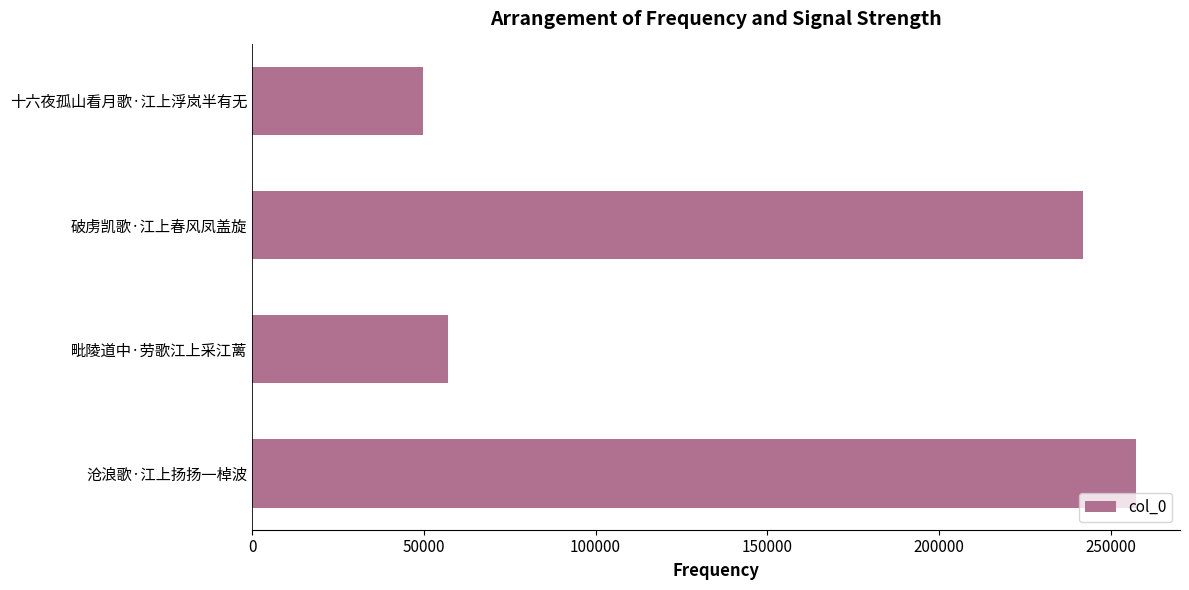

Reading bottom to top, what are all the values shown in this chart?

257369	57043	241863	49693